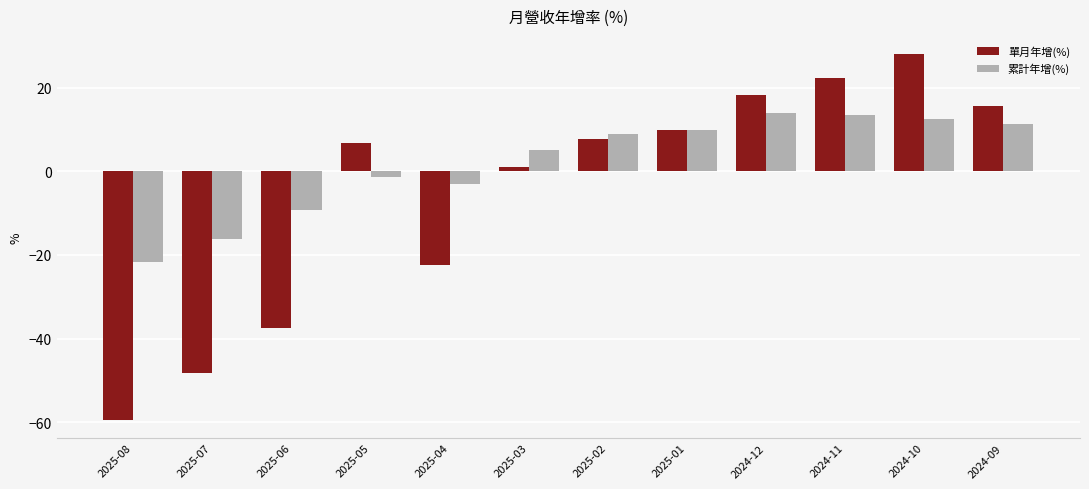

Is the value of 累計年增(%) at 2024-10 greater than the value of 單月年增(%) at 2025-08?

Yes